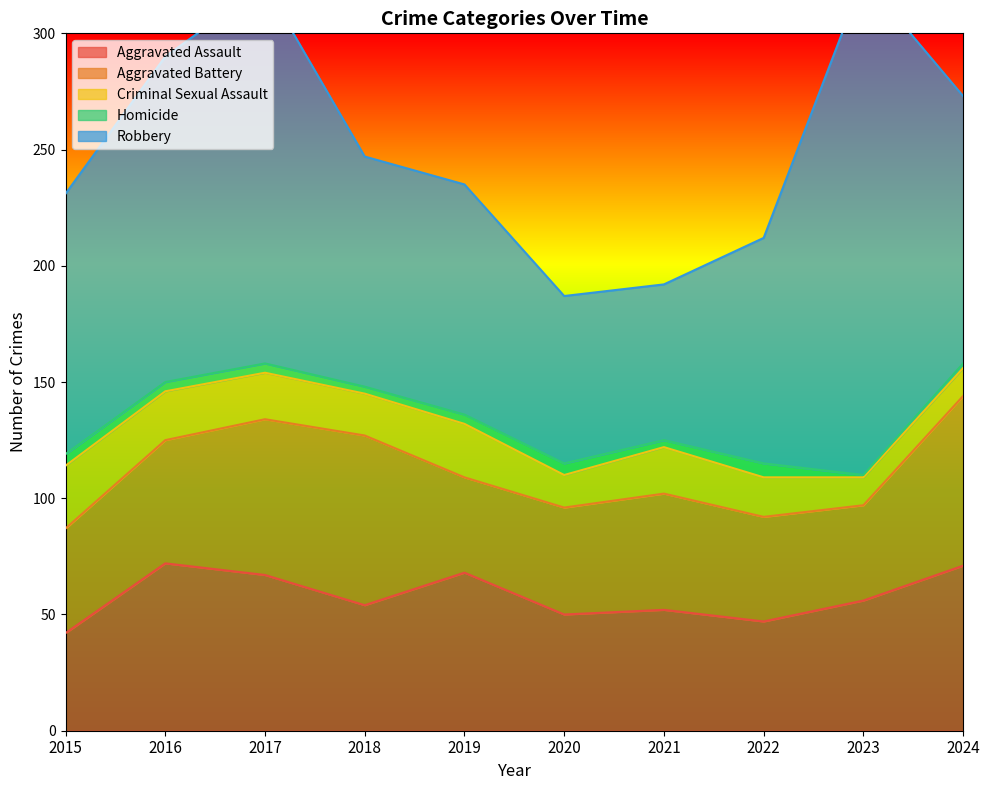

How many lines are shown in the chart?

5